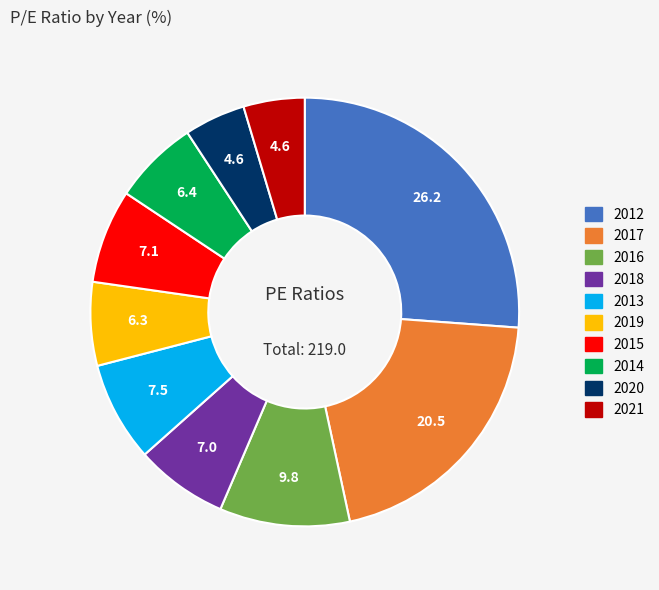

How many segments does this pie chart have?

10